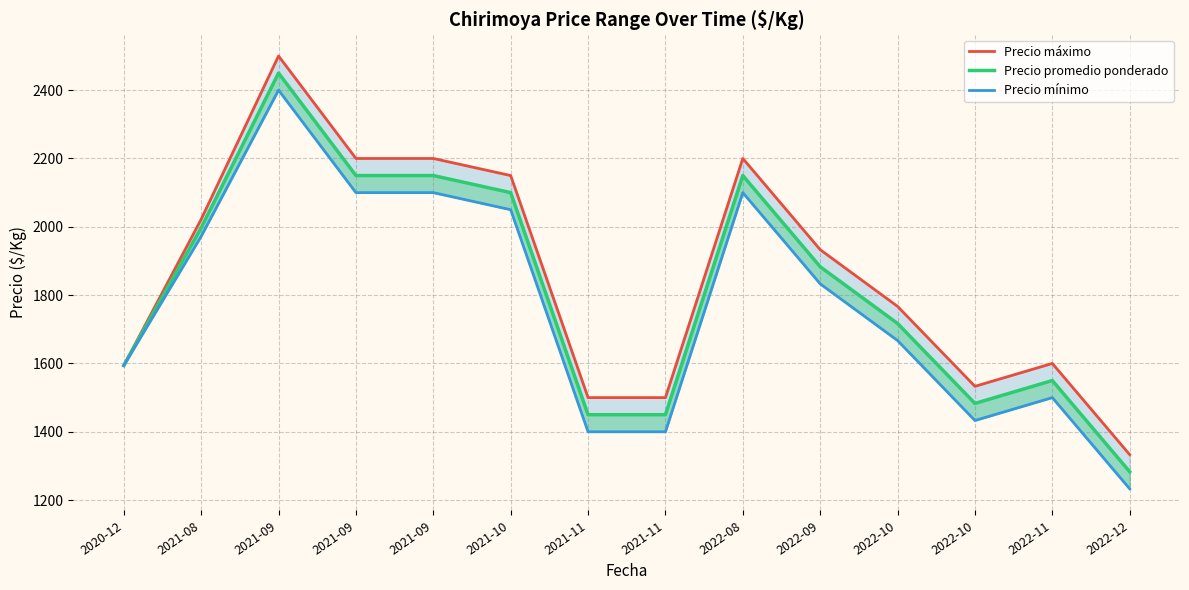

Which category has the lowest value across all series?

2022-12